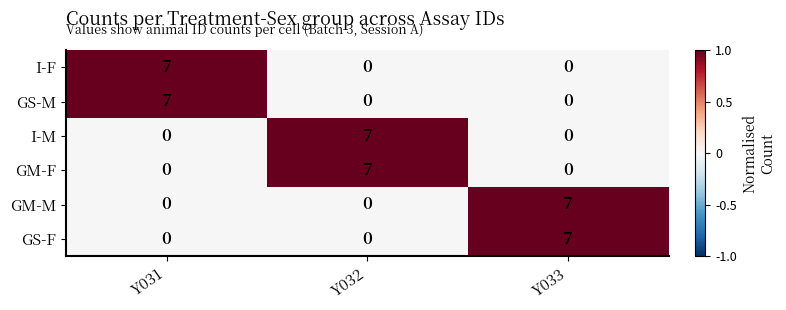

What is the maximum value shown in the chart?

7